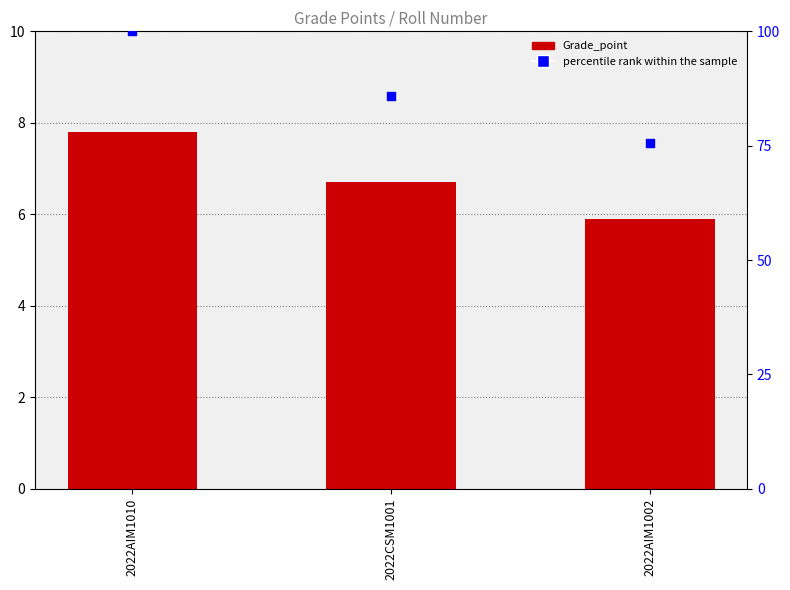

Which series reaches the maximum Y coordinate?

percentile rank within the sample